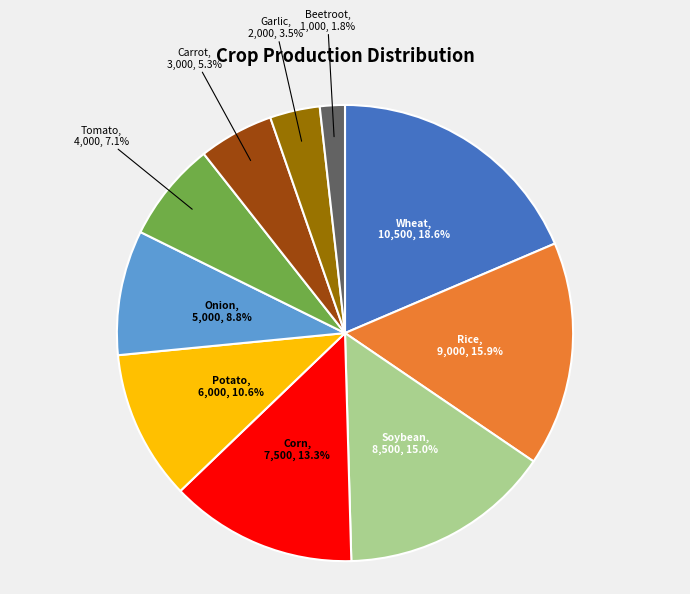

Which category has the biggest portion of the pie?

Wheat